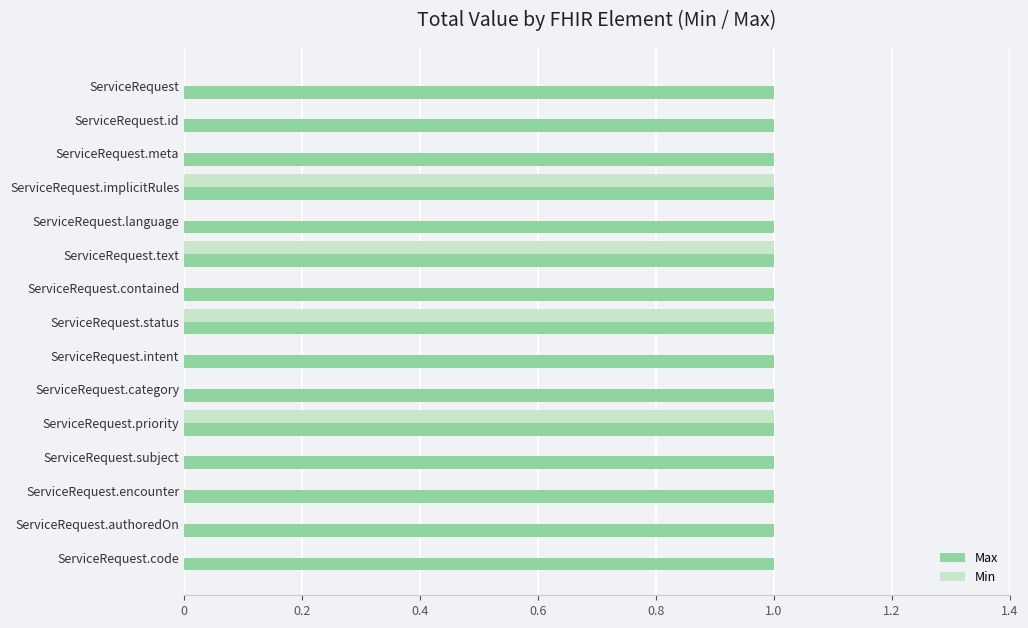

How many distinct data groups are displayed?

2